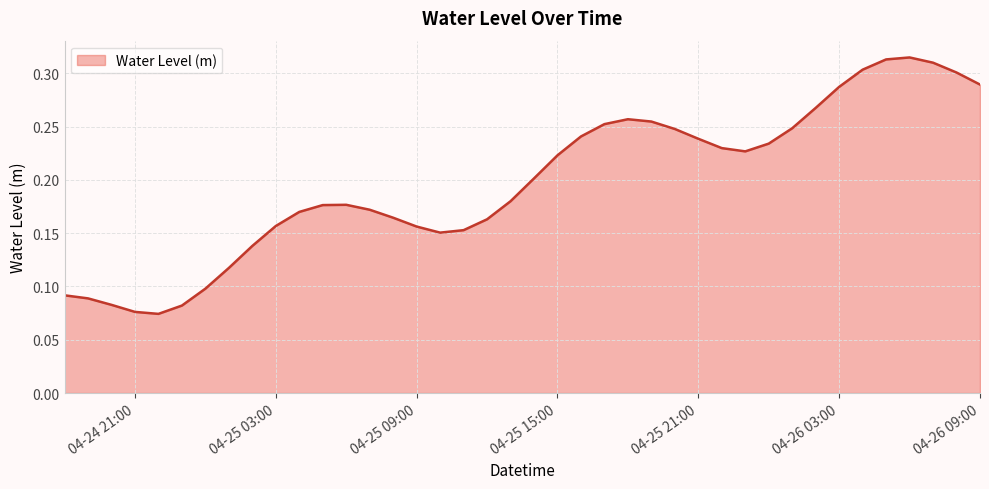

Does the chart have visible grid lines?

Yes